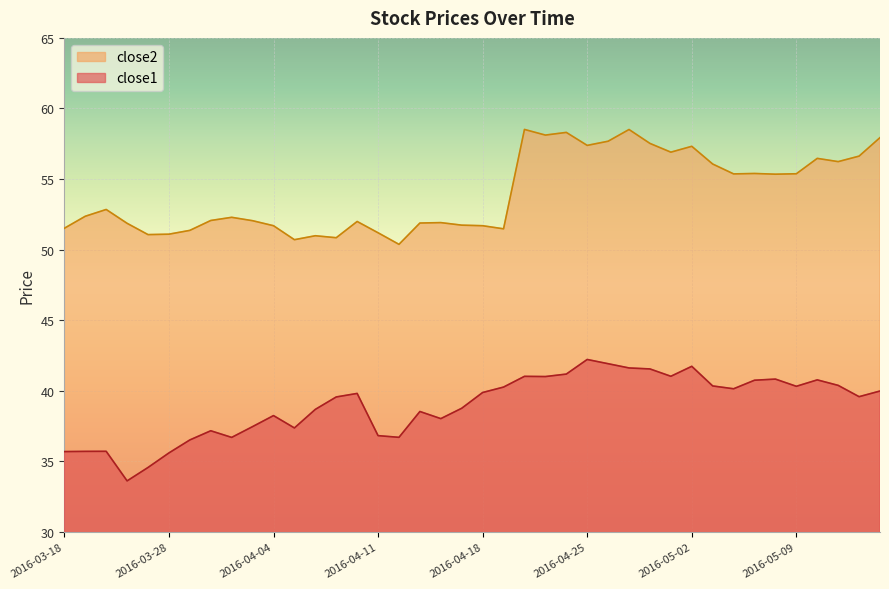

At which label does close2 reach its peak?

2016-04-20